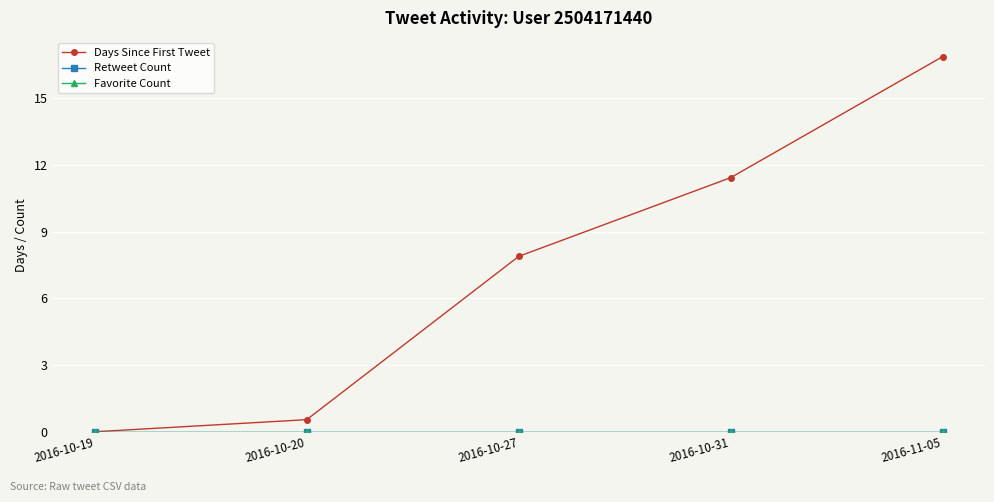

How many lines are shown in the chart?

3